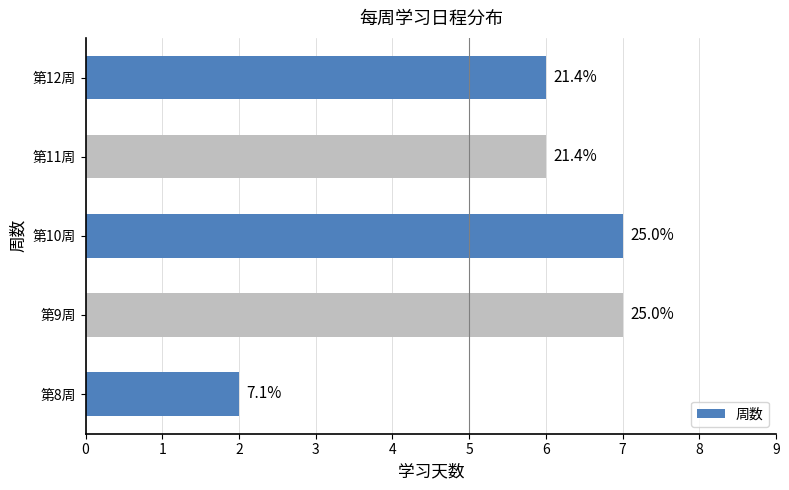

How many bars are there in total?

5